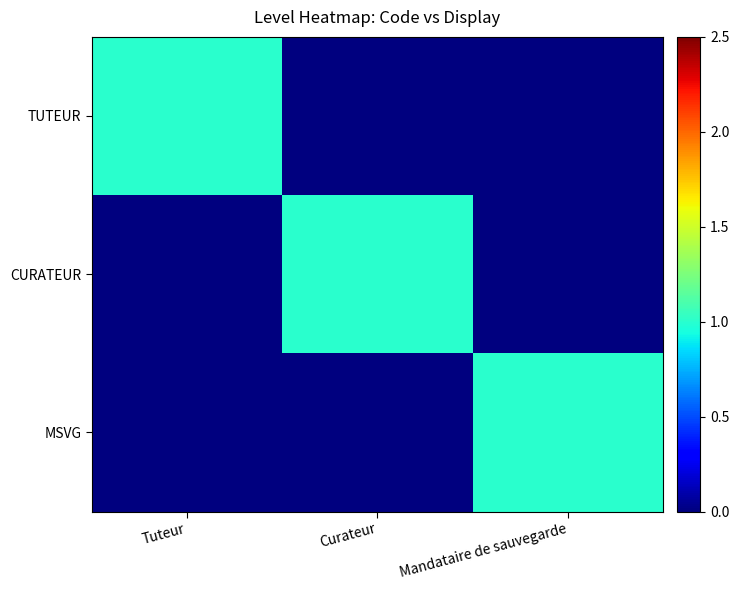

Reading left to right, list all the values displayed in this chart.

TUTEUR: Tuteur=1	Curateur=0	Mandataire de sauvegarde=0
CURATEUR: Tuteur=0	Curateur=1	Mandataire de sauvegarde=0
MSVG: Tuteur=0	Curateur=0	Mandataire de sauvegarde=1